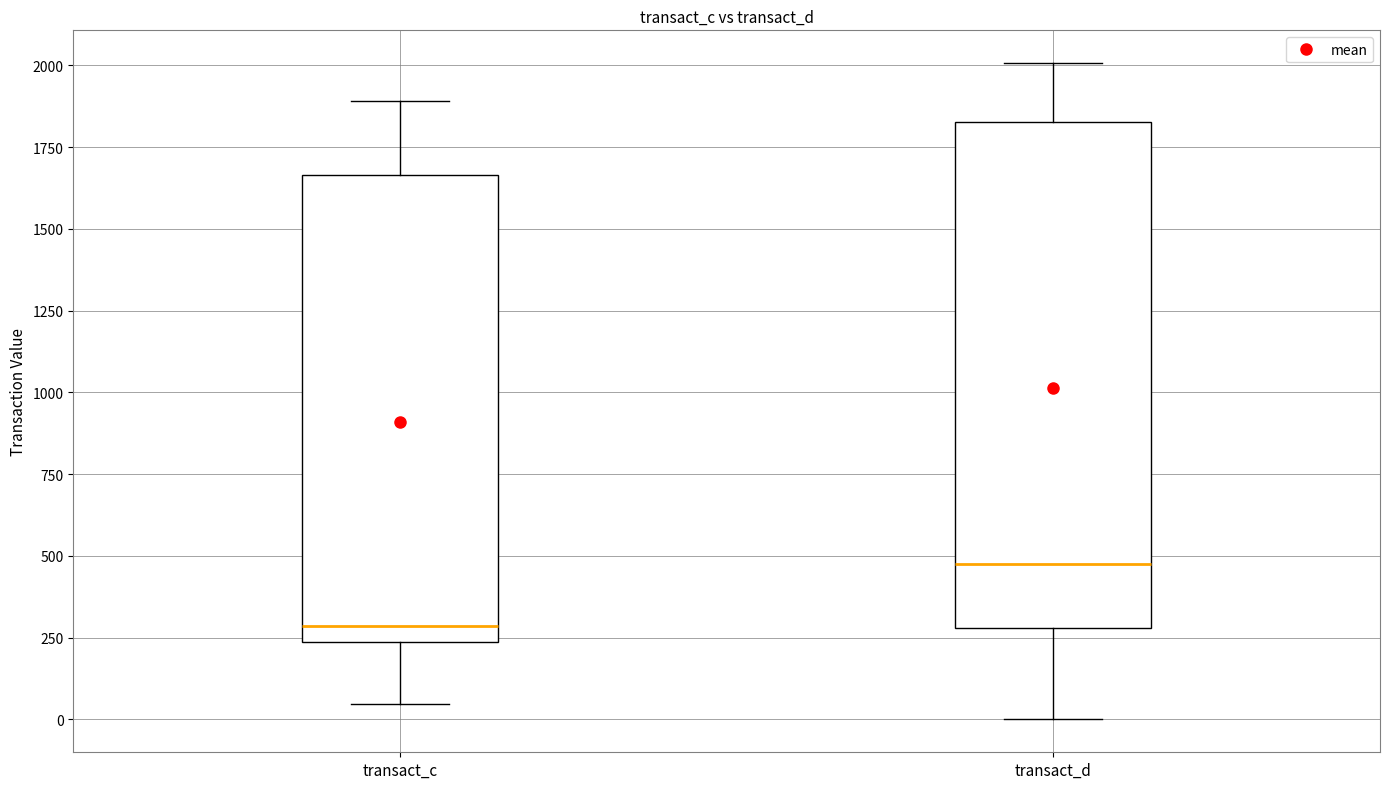

Reading left to right, read every box against the y-axis: the position of its median line, the range the box covers, and the ends of its whiskers. The values are not printed on the chart, so give them approximately, as read against the axis.

transact_c: median 300, box 250 to 1650, whiskers 50 to 1900
transact_d: median 500, box 300 to 1850, whiskers 0 to 2000